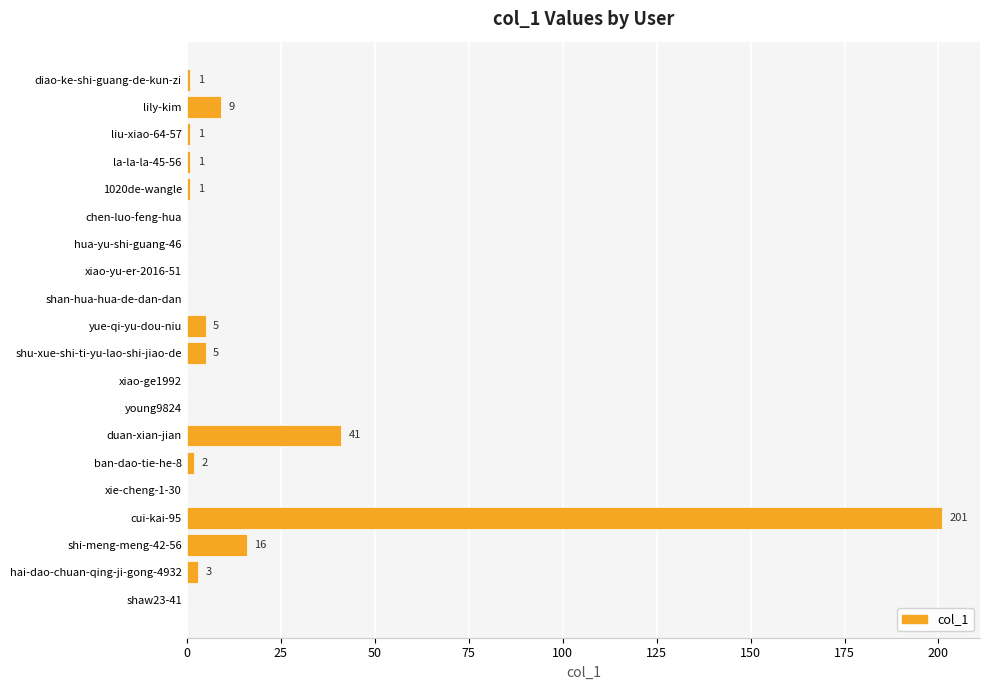

Between hai-dao-chuan-qing-ji-gong-4932 and 1020de-wangle, which is larger?

hai-dao-chuan-qing-ji-gong-4932